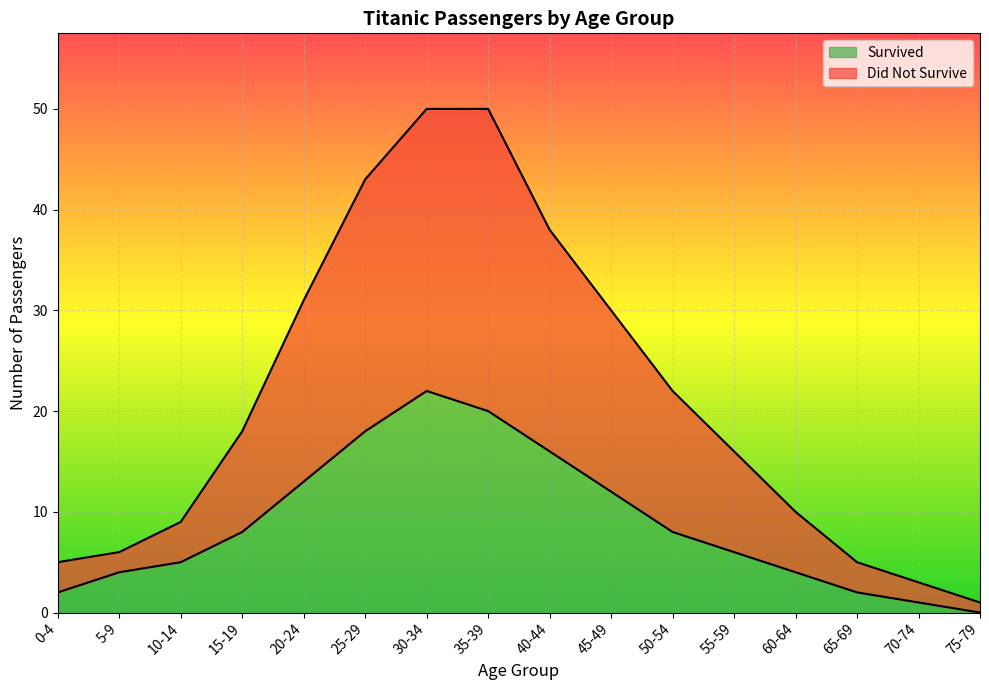

What is the spread (max minus min) of values at 25-29?

25